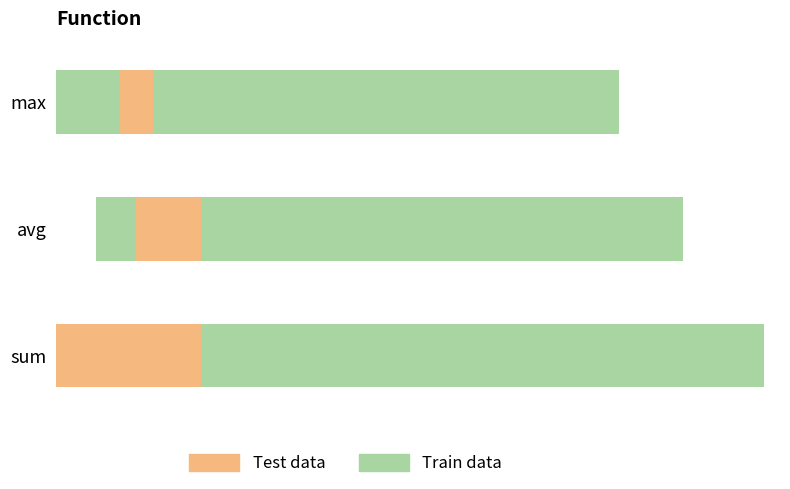

Rank the series at avg from lowest to highest value.

Test data, Train data